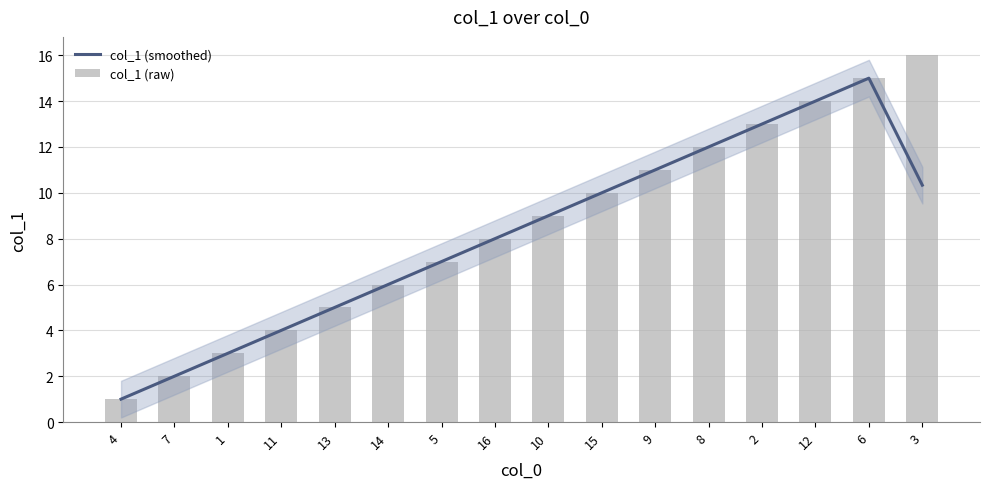

Reading right to left, list all the values displayed in this chart.

col_1 (smoothed): 3=10.3	6=15.0	12=14.0	2=13.0	8=12.0	9=11.0	15=10.0	10=9.0	16=8.0	5=7.0	14=6.0	13=5.0	11=4.0	1=3.0	7=2.0	4=1.0
col_1 (raw): 3=16.0	6=15.0	12=14.0	2=13.0	8=12.0	9=11.0	15=10.0	10=9.0	16=8.0	5=7.0	14=6.0	13=5.0	11=4.0	1=3.0	7=2.0	4=1.0